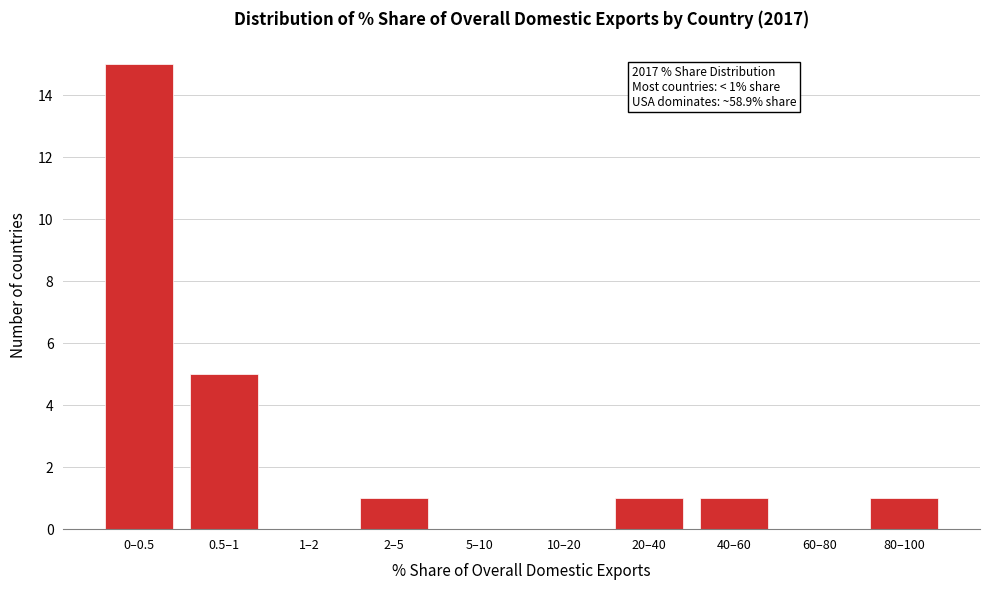

Reading left to right, what are all the values shown in this chart?

0–0.5=15	0.5–1=5	1–2=0	2–5=1	5–10=0	10–20=0	20–40=1	40–60=1	60–80=0	80–100=1